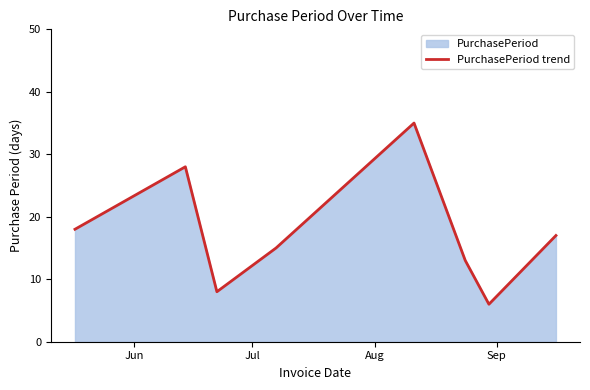

What is the smallest value displayed?

6